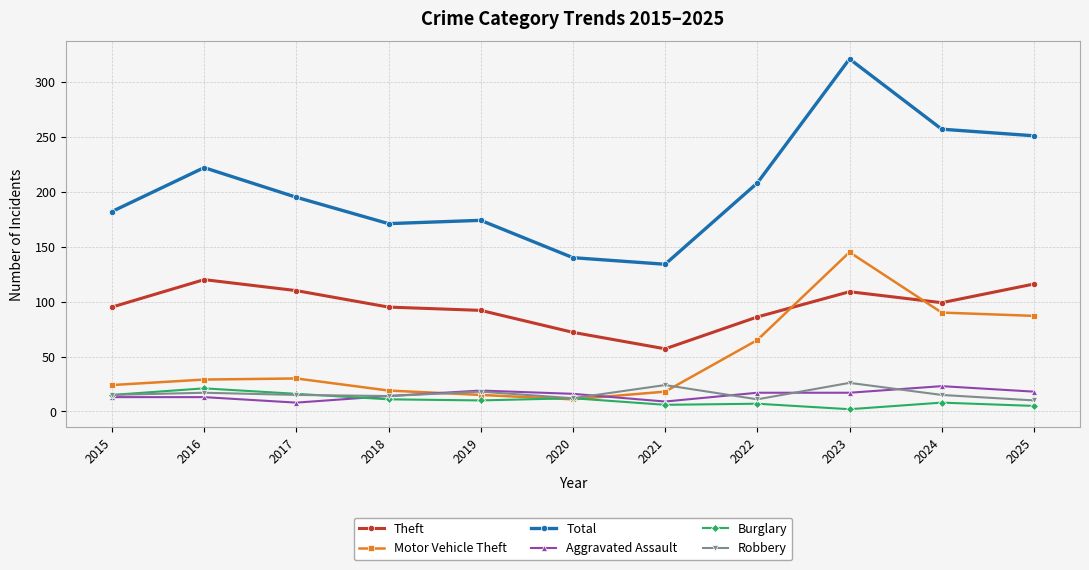

Between 2016 and 2024, which series saw the biggest shift?

Motor Vehicle Theft